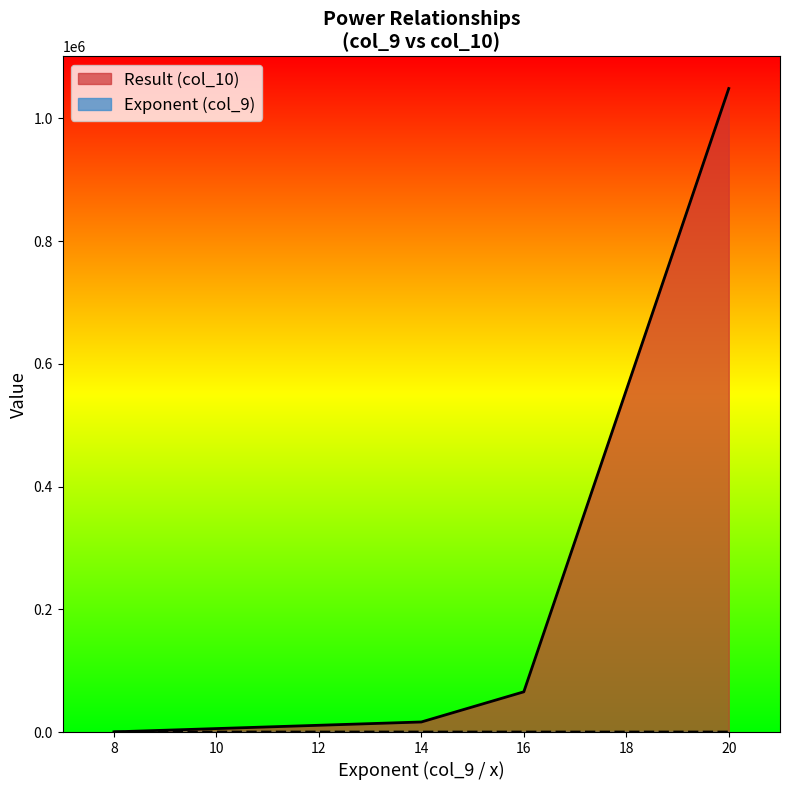

The Exponent (col_9) series shows 14 at 2. True or false?

True